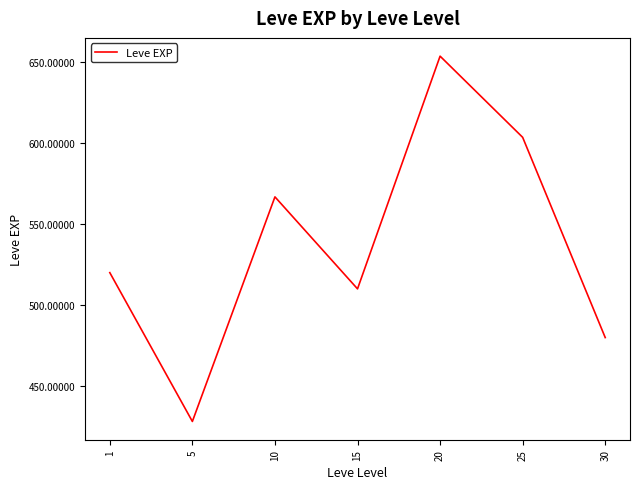

Approximately how many times larger is the value at 1 compared to 5?

1.2